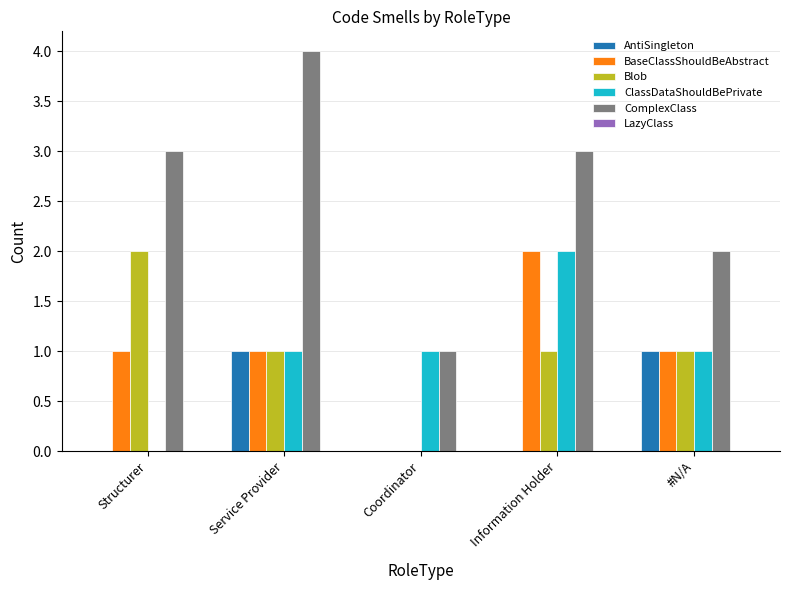

The Blob series shows 0 at Coordinator. True or false?

True